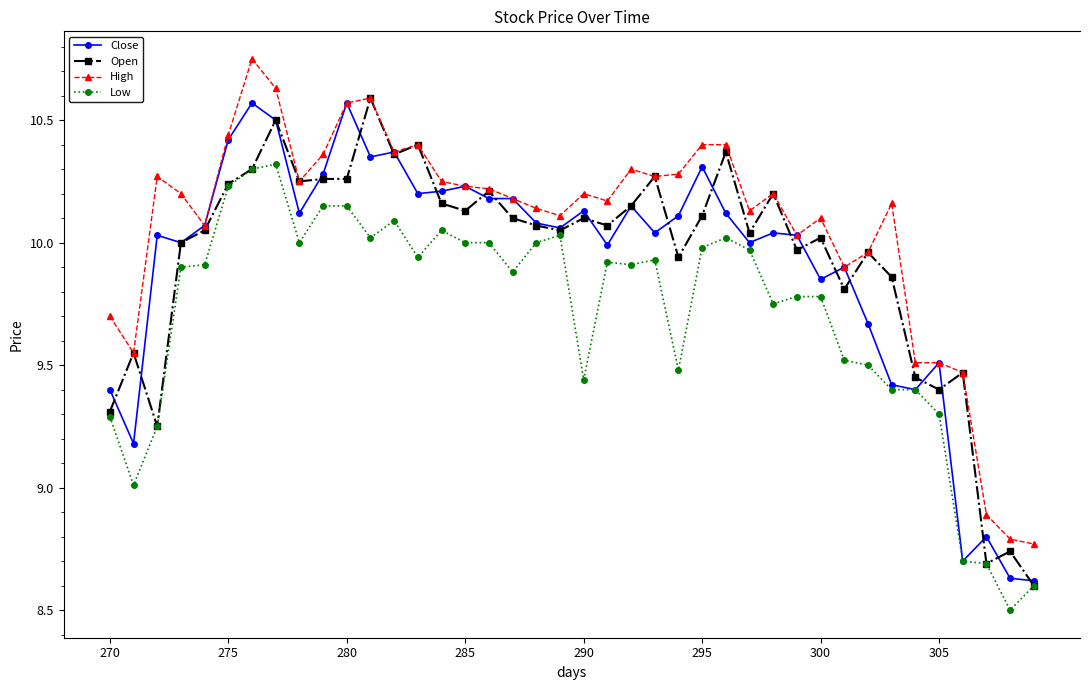

Which series has the largest total across all categories?

High